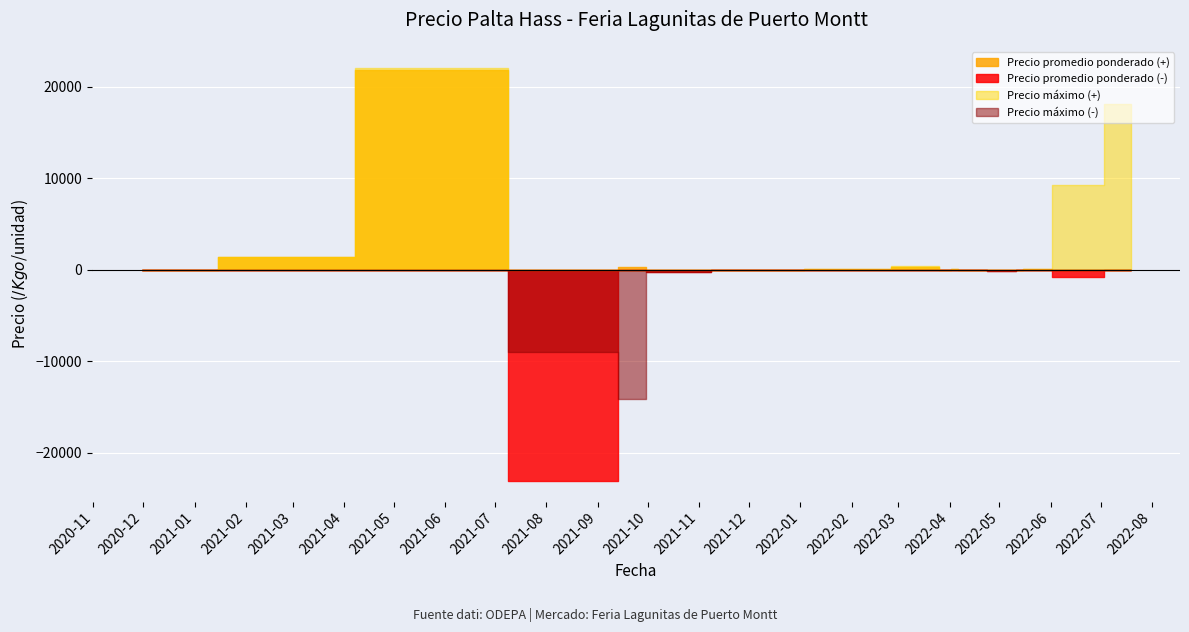

True or false: Precio máximo and Precio promedio ponderado cross at least once.

False